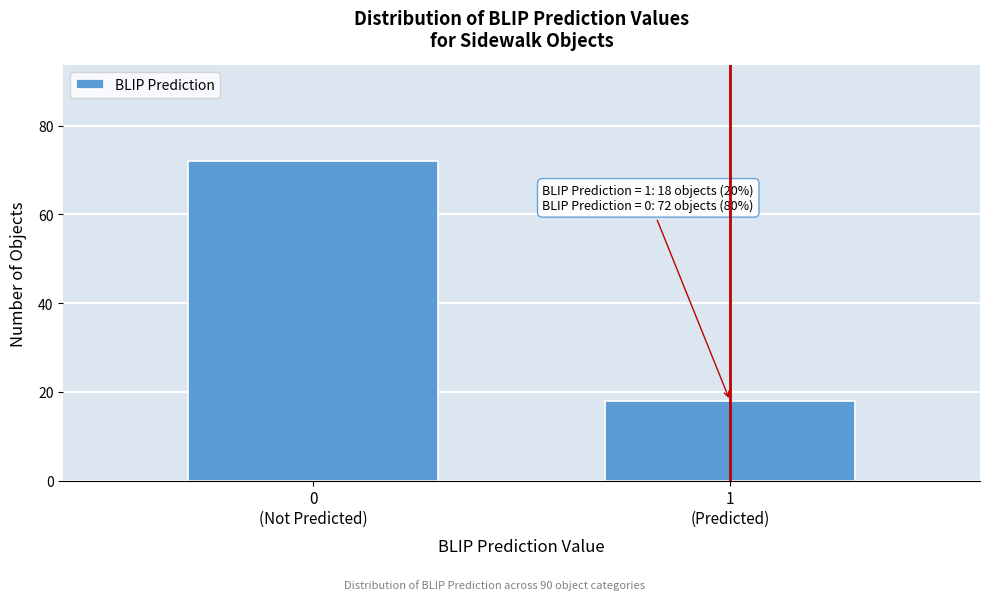

Reading right to left, list all the values displayed in this chart.

18	72